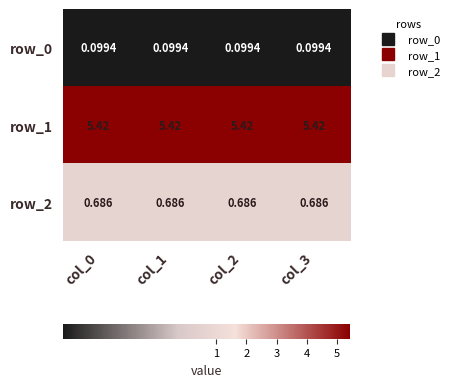

Is the value of row_0 at col_2 greater than the value of row_2 at col_2?

No